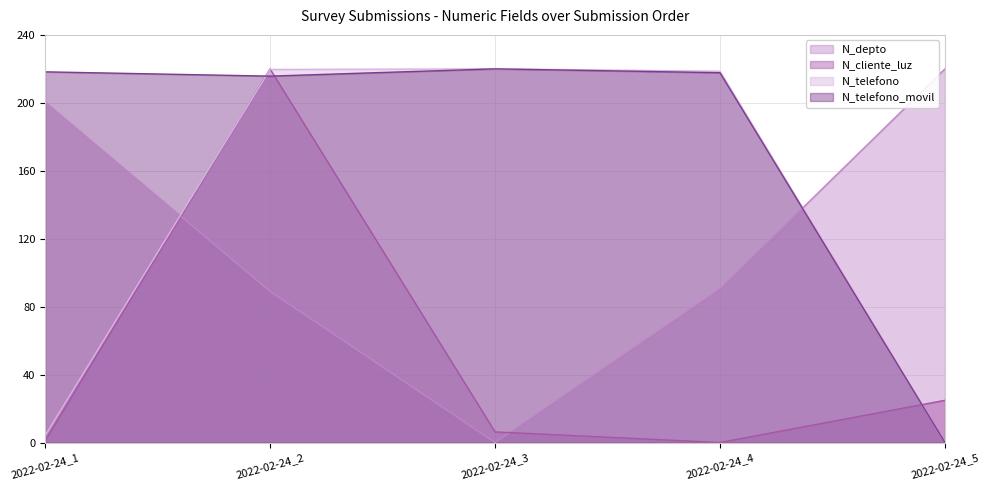

At 2022-02-24_4, list the series in order from smallest to largest.

N_cliente_luz, N_depto, N_telefono_movil, N_telefono